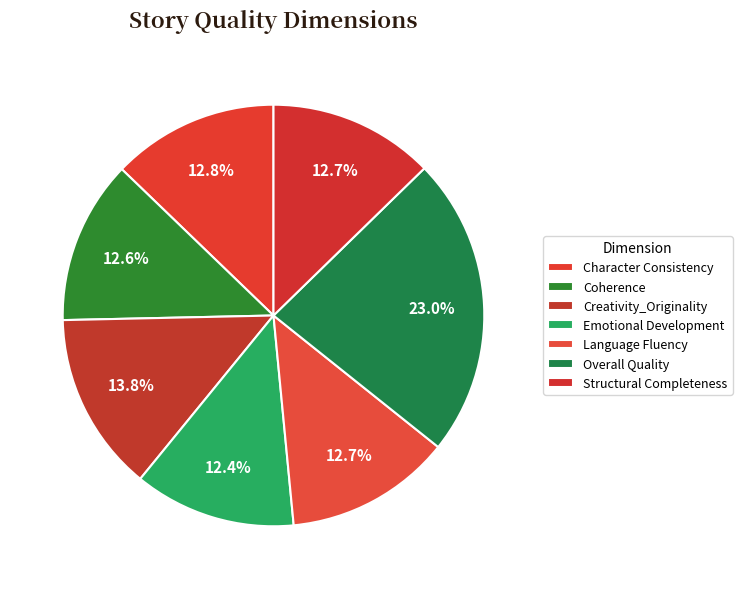

The Structural Completeness slice represents 13% of the pie. True or false?

True